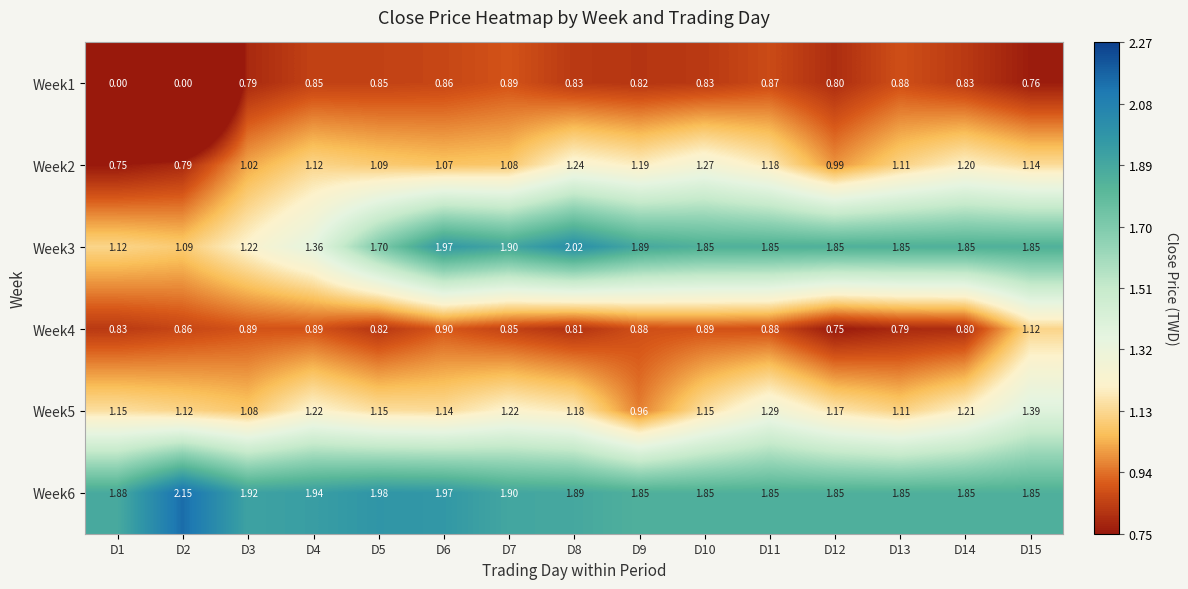

Is the value of Week2 at D1 greater than the value of Week3 at D6?

No